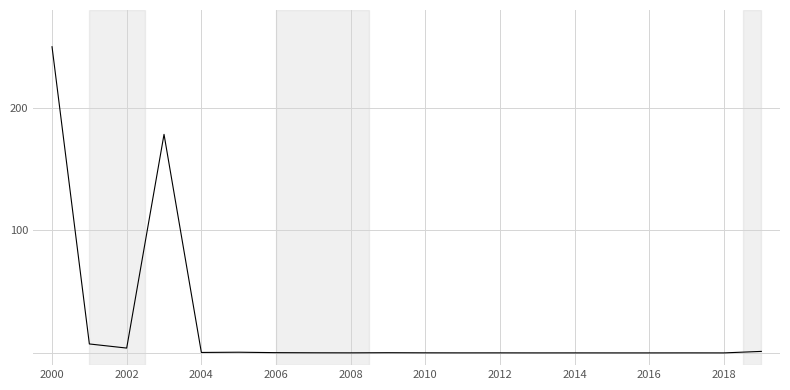

What is the maximum value shown in the chart?

250.0